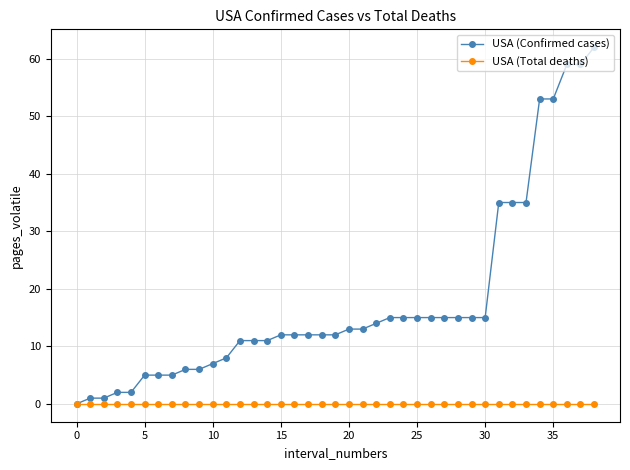

Rank the series by their maximum value, from lowest to highest.

USA (Total deaths), USA (Confirmed cases)